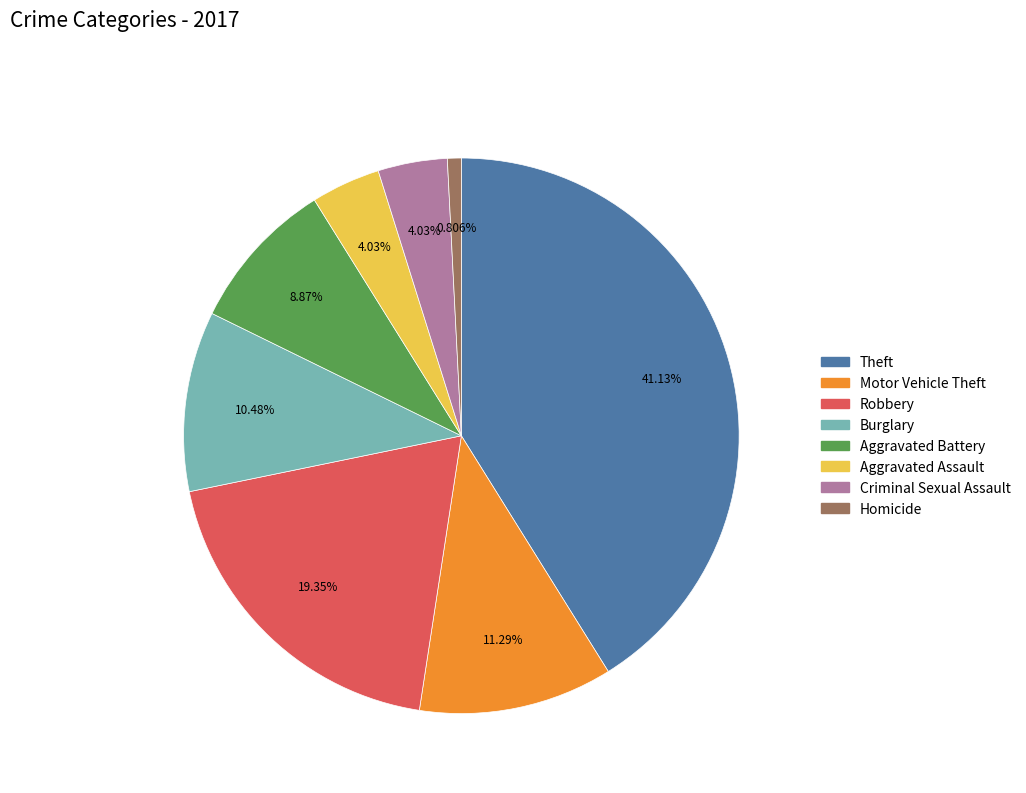

Does any single category account for the majority?

No